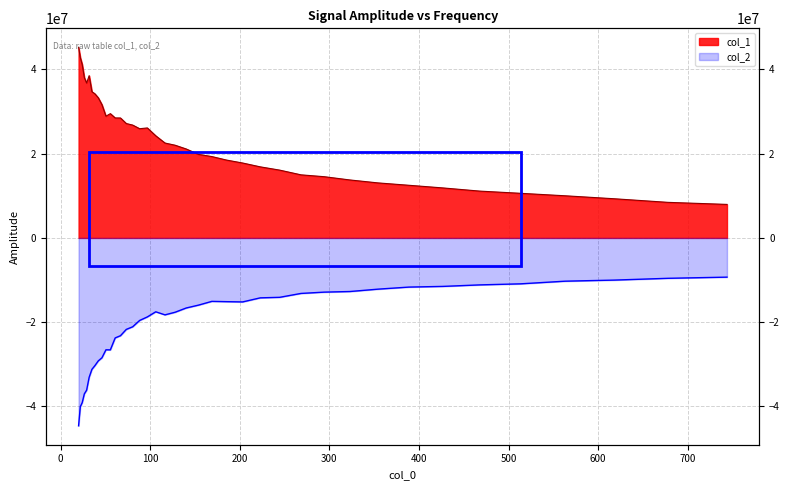

What is the highest value of the col_2 series?

-9310854.4